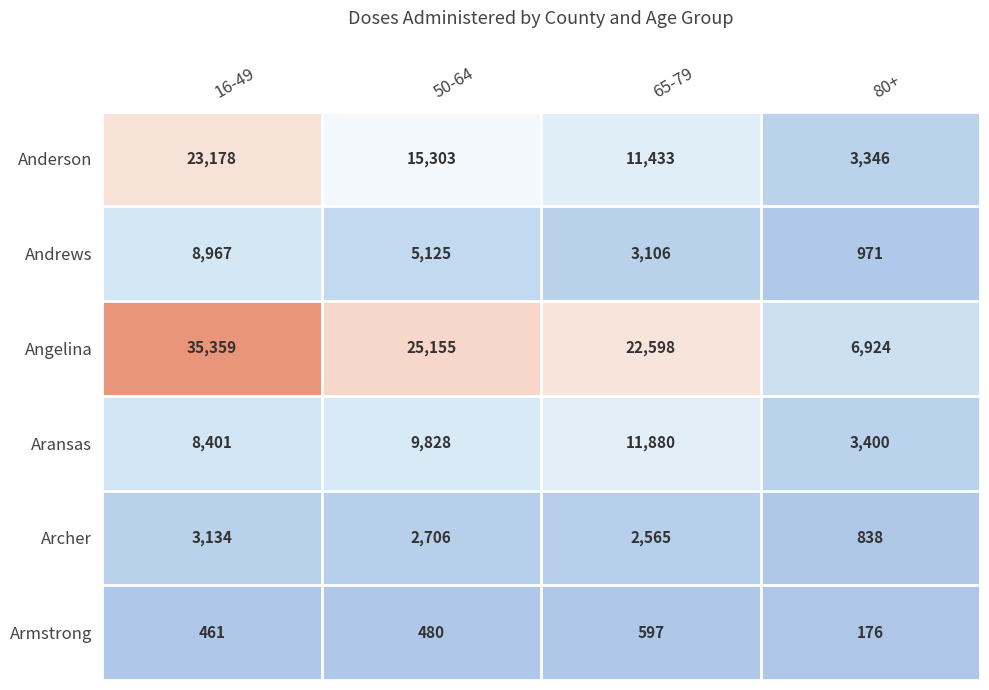

List the series in order of their peak value, lowest first.

Armstrong, Archer, Andrews, Aransas, Anderson, Angelina